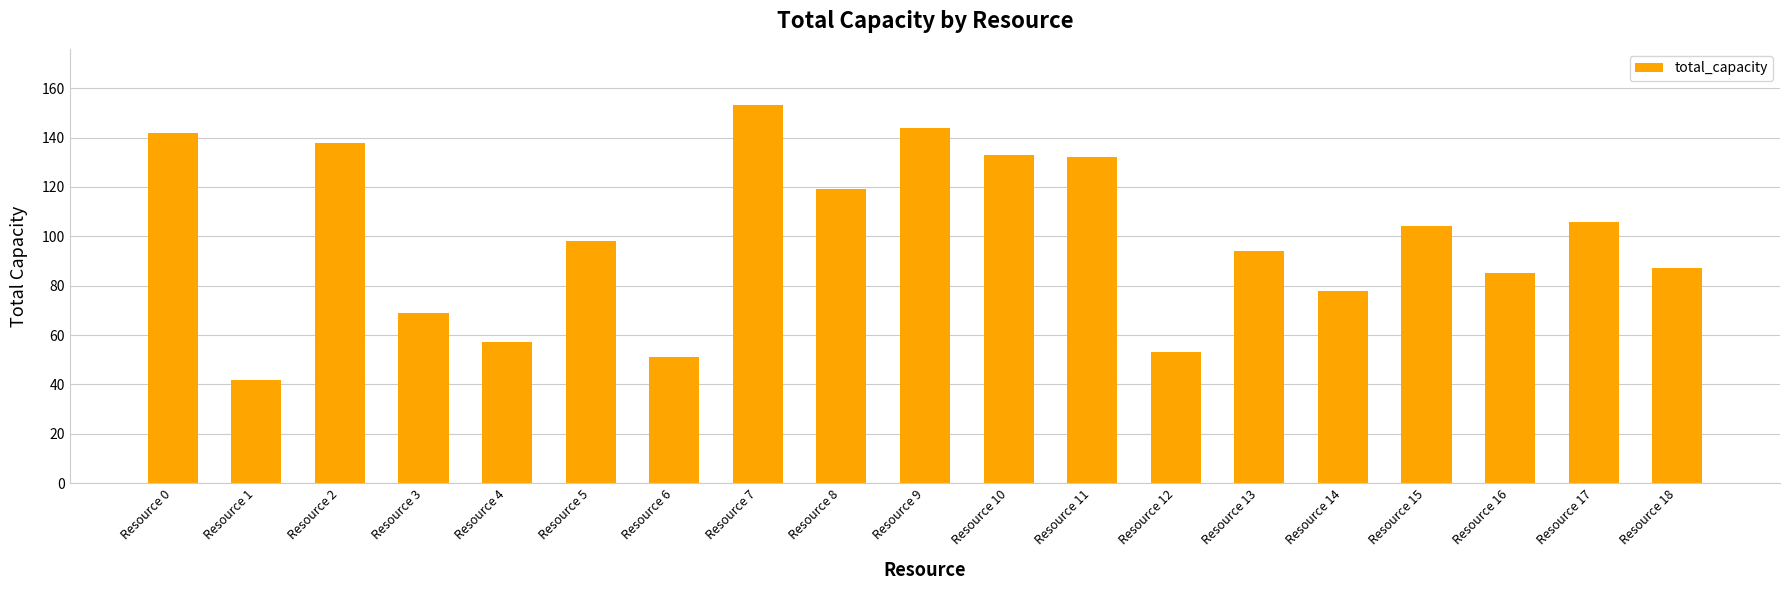

True or false: the data shows 21 at Resource 12.

False